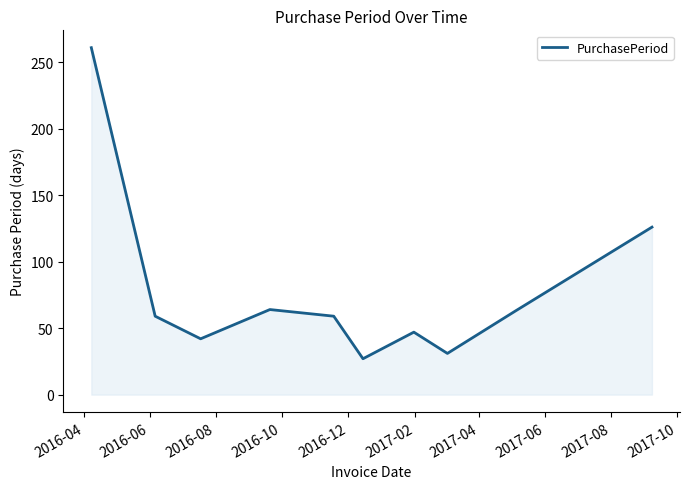

What is the difference between the maximum and minimum values?

234